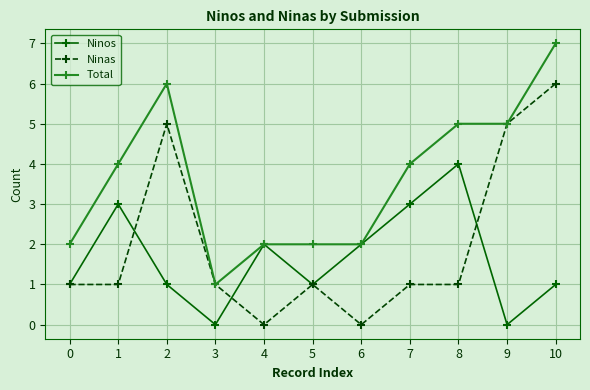

Is it true that Ninas equals 1 at 7?

True